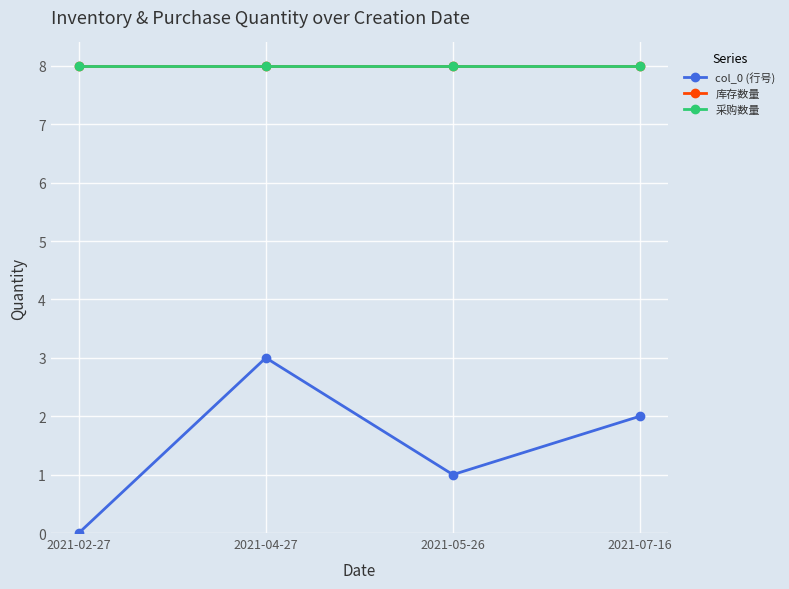

Is this an area chart (filled region under the line)?

No